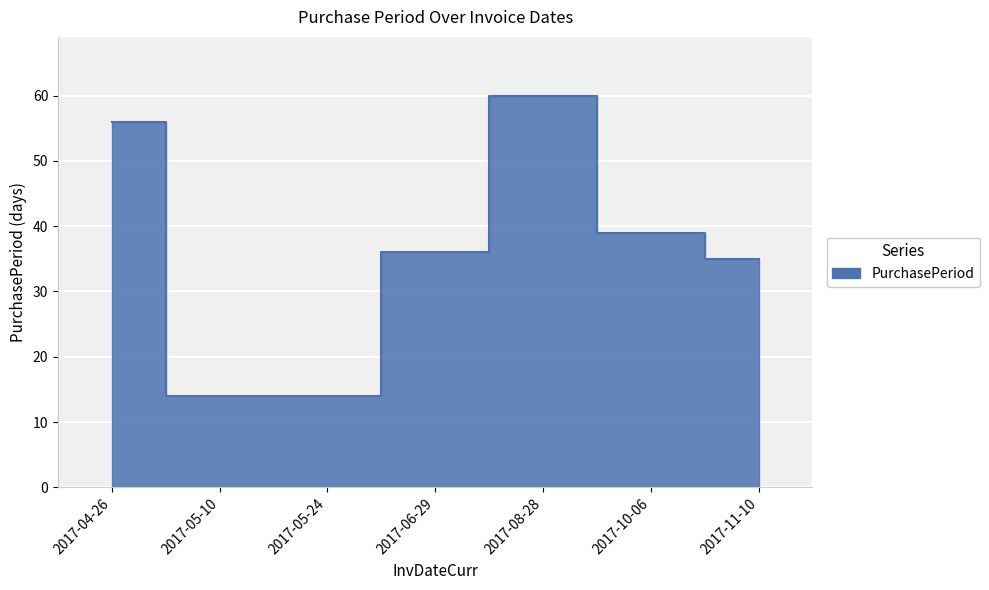

How many lines are shown in the chart?

1